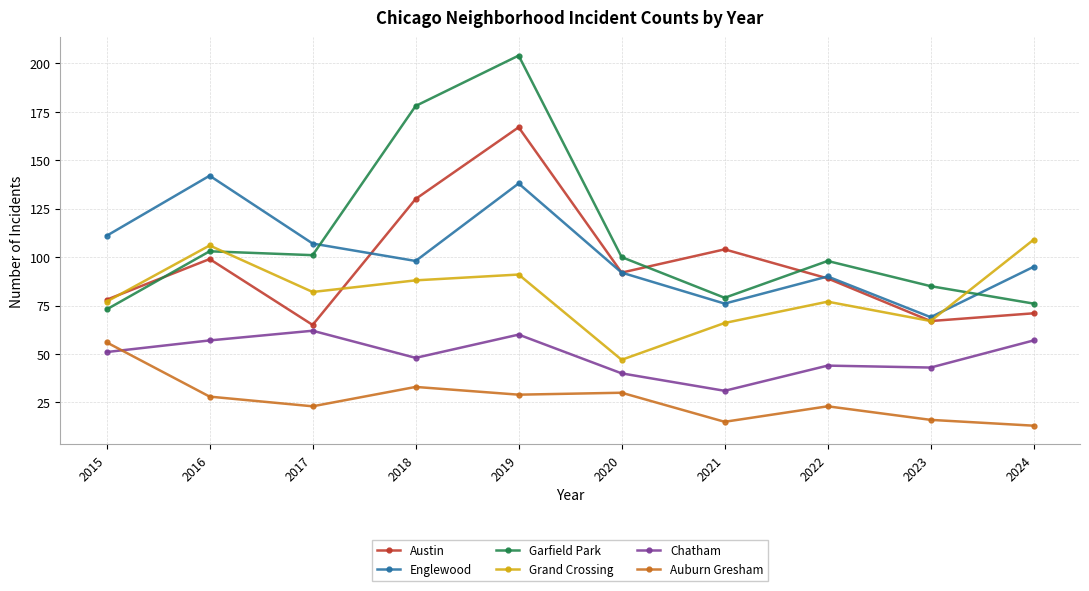

True or false: Grand Crossing and Austin intersect in this chart.

True